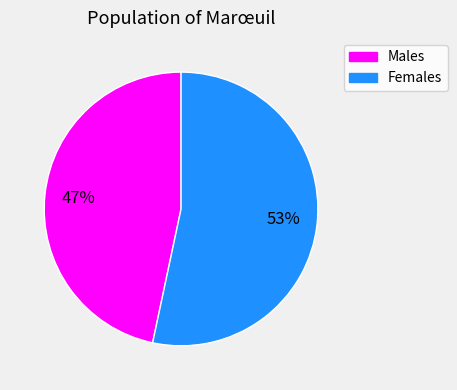

To the nearest percent, what is the average slice percentage?

50%